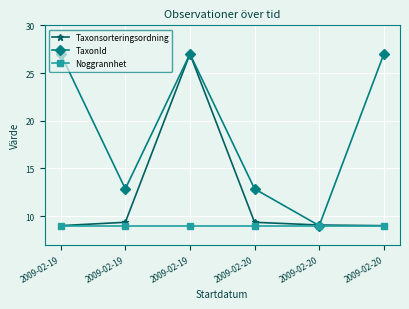

Reading right to left, transcribe all the data shown in this chart.

Taxonsorteringsordning: 9.0	9.1	9.4	27.0	9.4	9.0
TaxonId: 27.0	9.0	12.9	27.0	12.9	27.0
Noggrannhet: 9.0	9.0	9.0	9.0	9.0	9.0